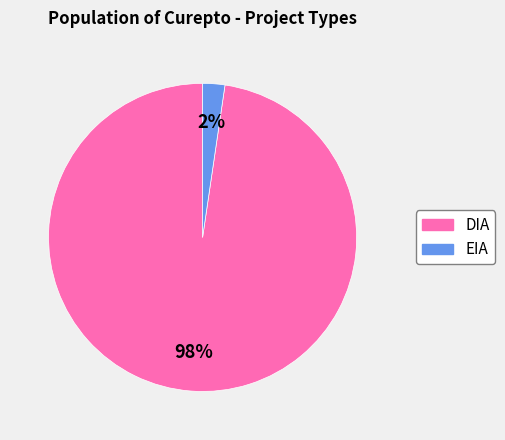

To the nearest percent, what percentage of the pie is DIA?

98%